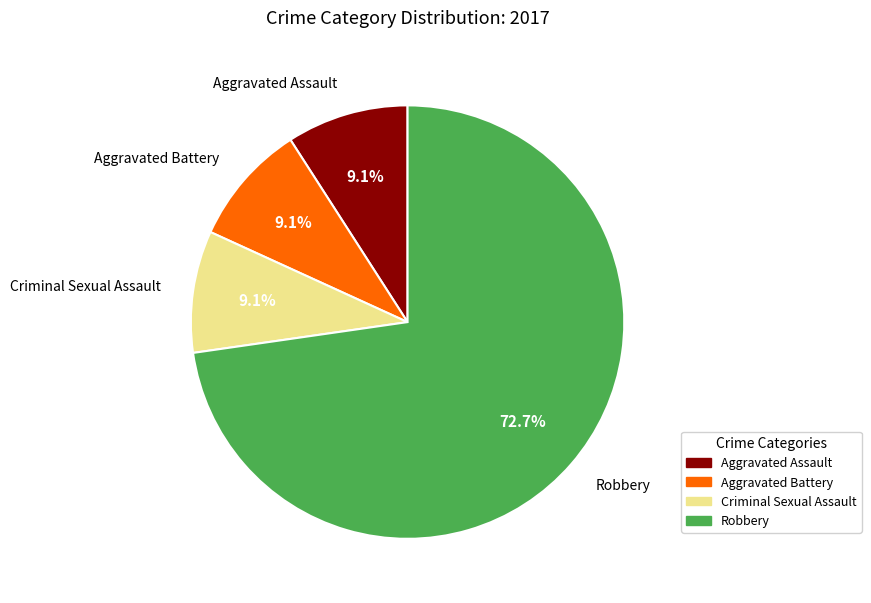

What is the largest slice in the pie chart?

Robbery